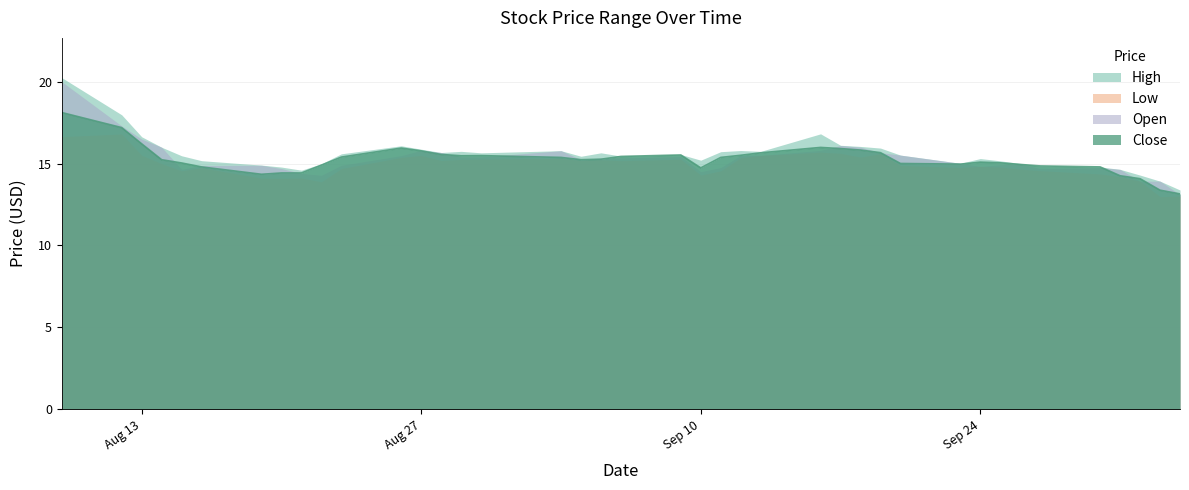

Between 2013-08-20 and 2013-09-11, which series saw the biggest shift?

Close